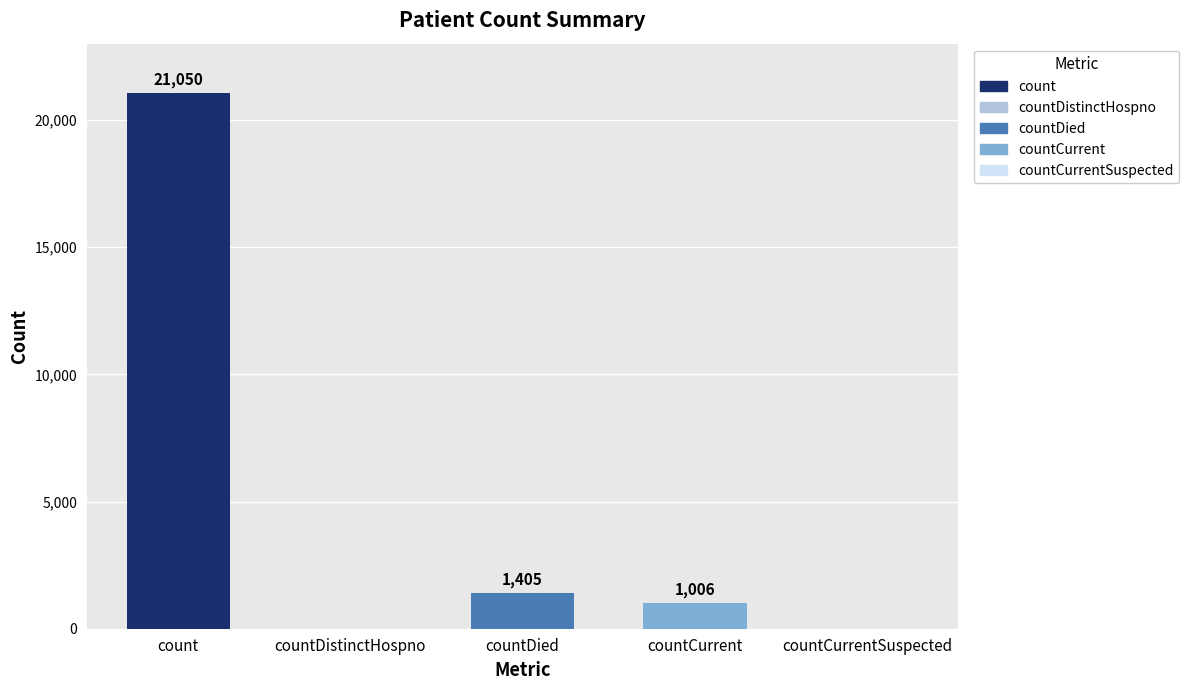

The value at count is 21050. True or false?

True